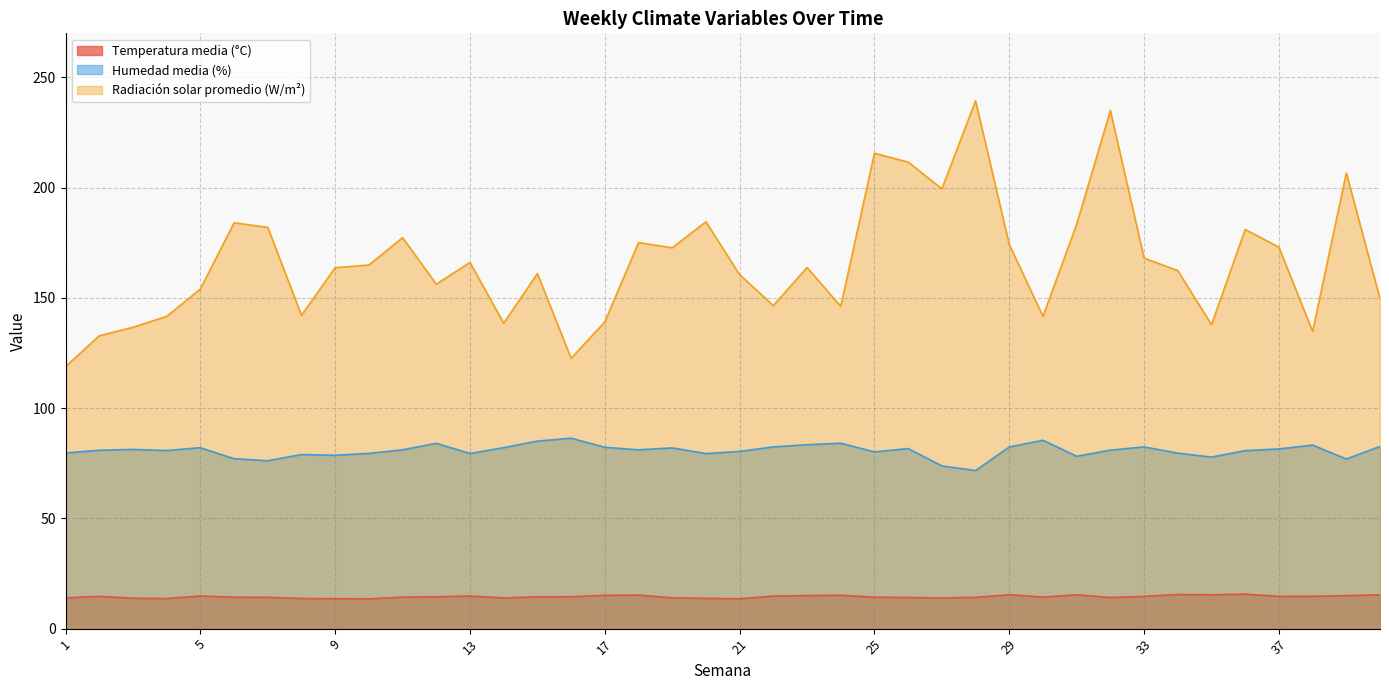

The value of Humedad media (%) at 30 is 55.5. True or false?

False